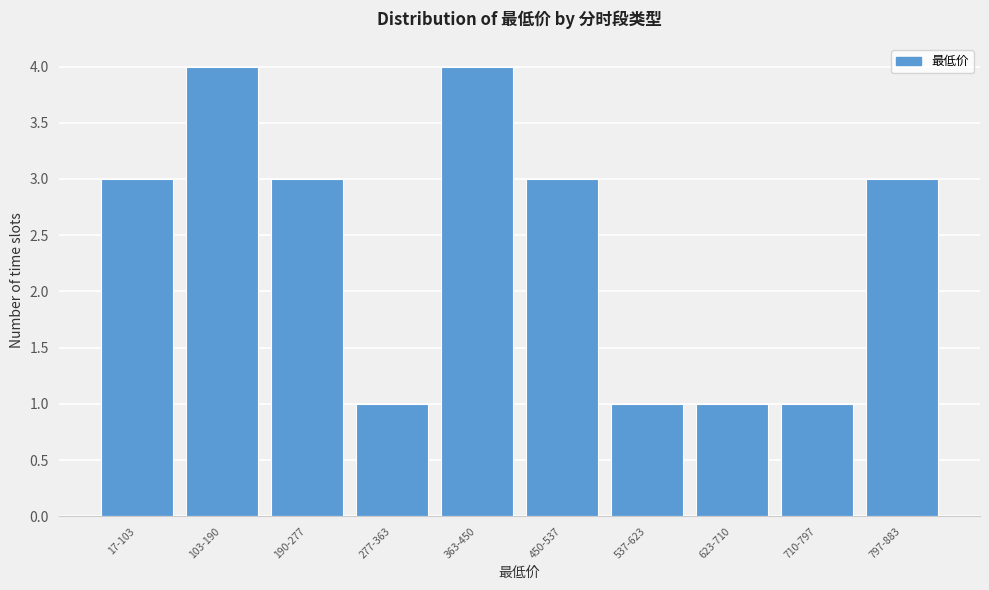

Reading left to right, extract all data points from this chart.

3	4	3	1	4	3	1	1	1	3